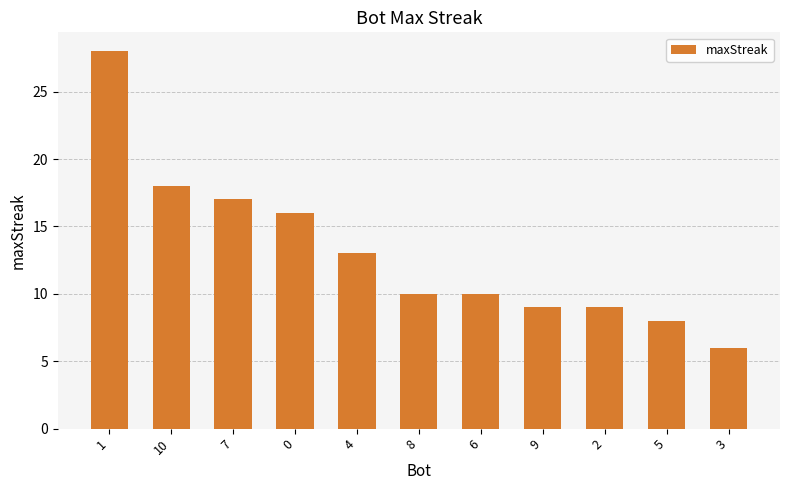

What is the sum of the values at 10 and 5?

26